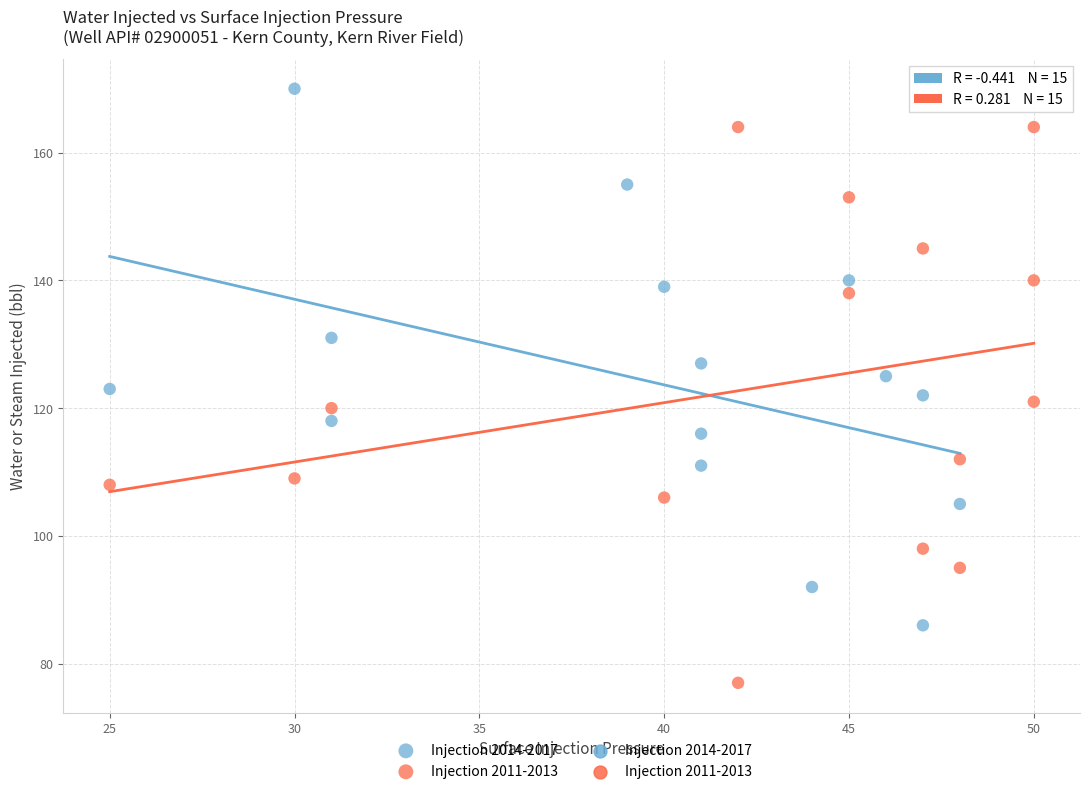

Which series reaches the maximum Y coordinate?

Injection 2014-2017